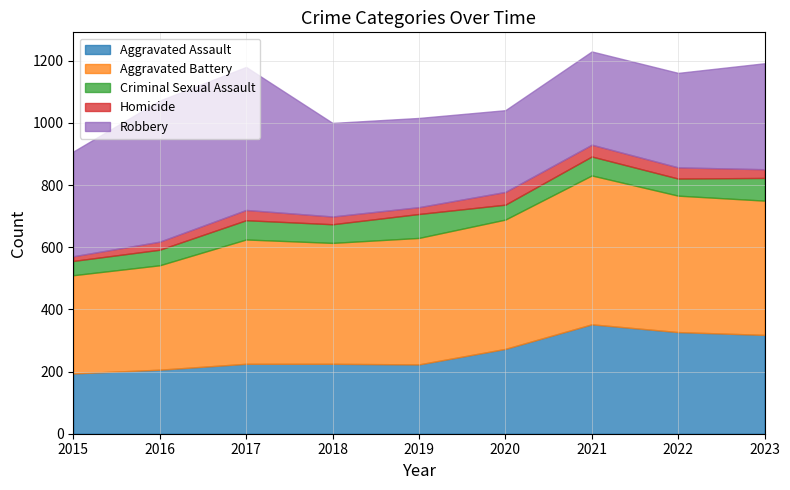

What is the maximum value shown in the chart?

479